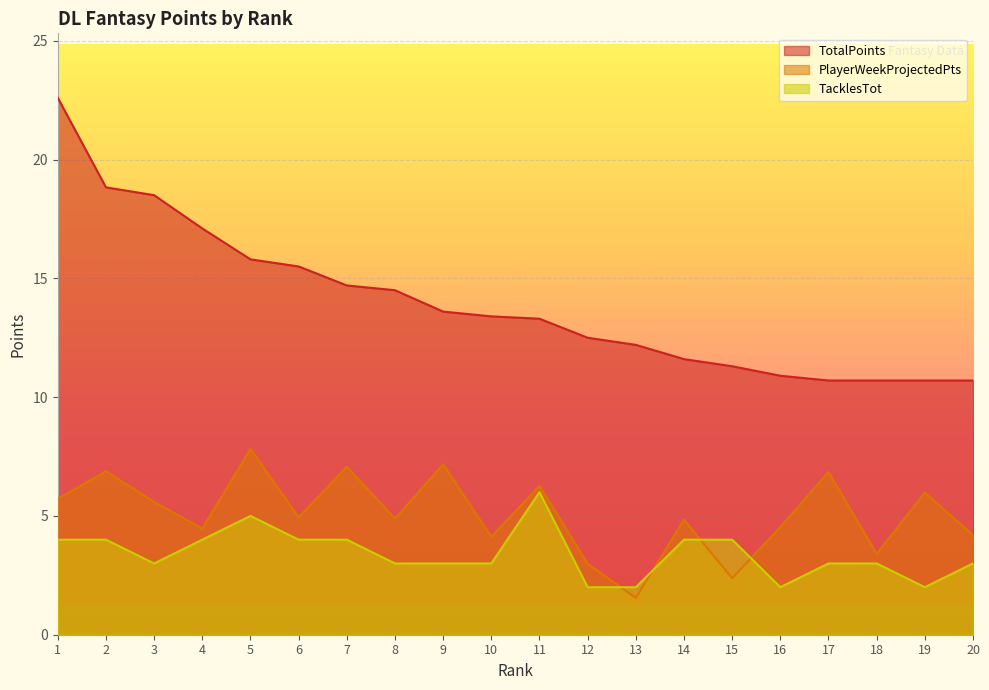

Between which two adjacent categories do PlayerWeekProjectedPts and TacklesTot first intersect?

12 and 13